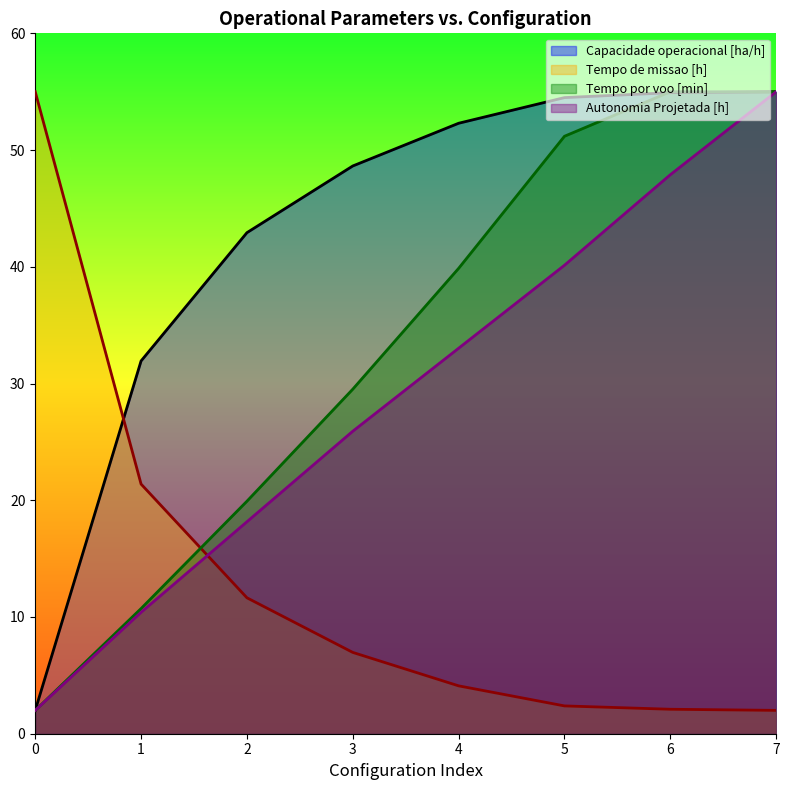

At which label does Tempo por voo [min] first exceed 39?

4